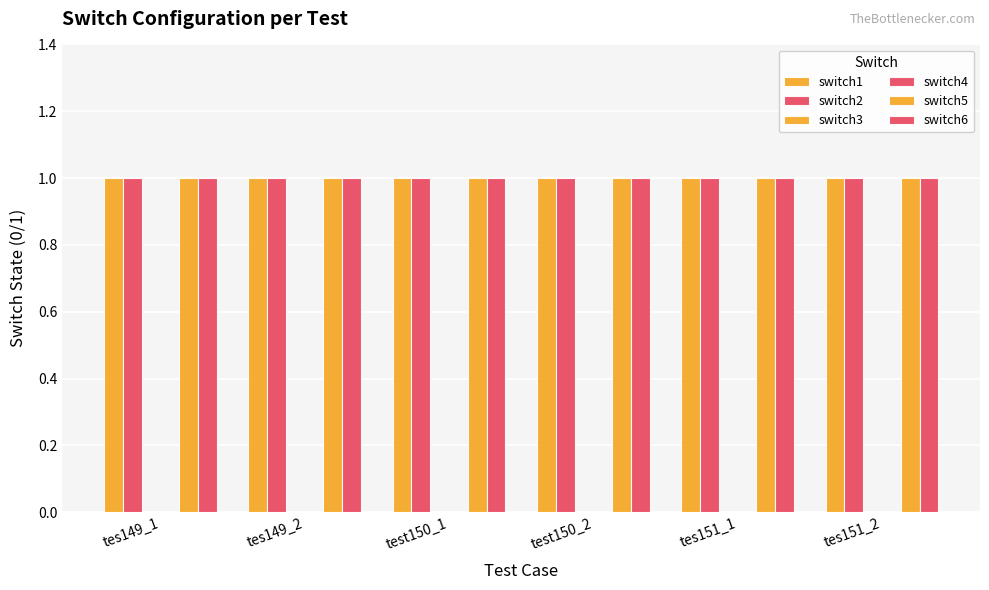

What is the label of the 6th bar from the left?

tes151_2